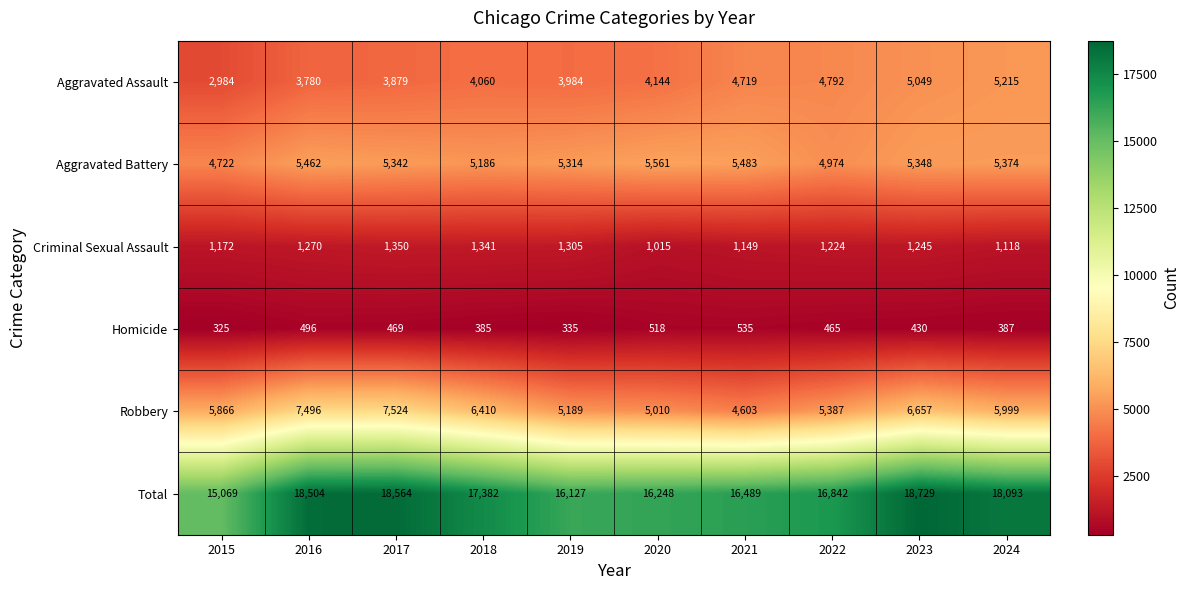

Between 2021 and 2024, which series saw the biggest shift?

Total